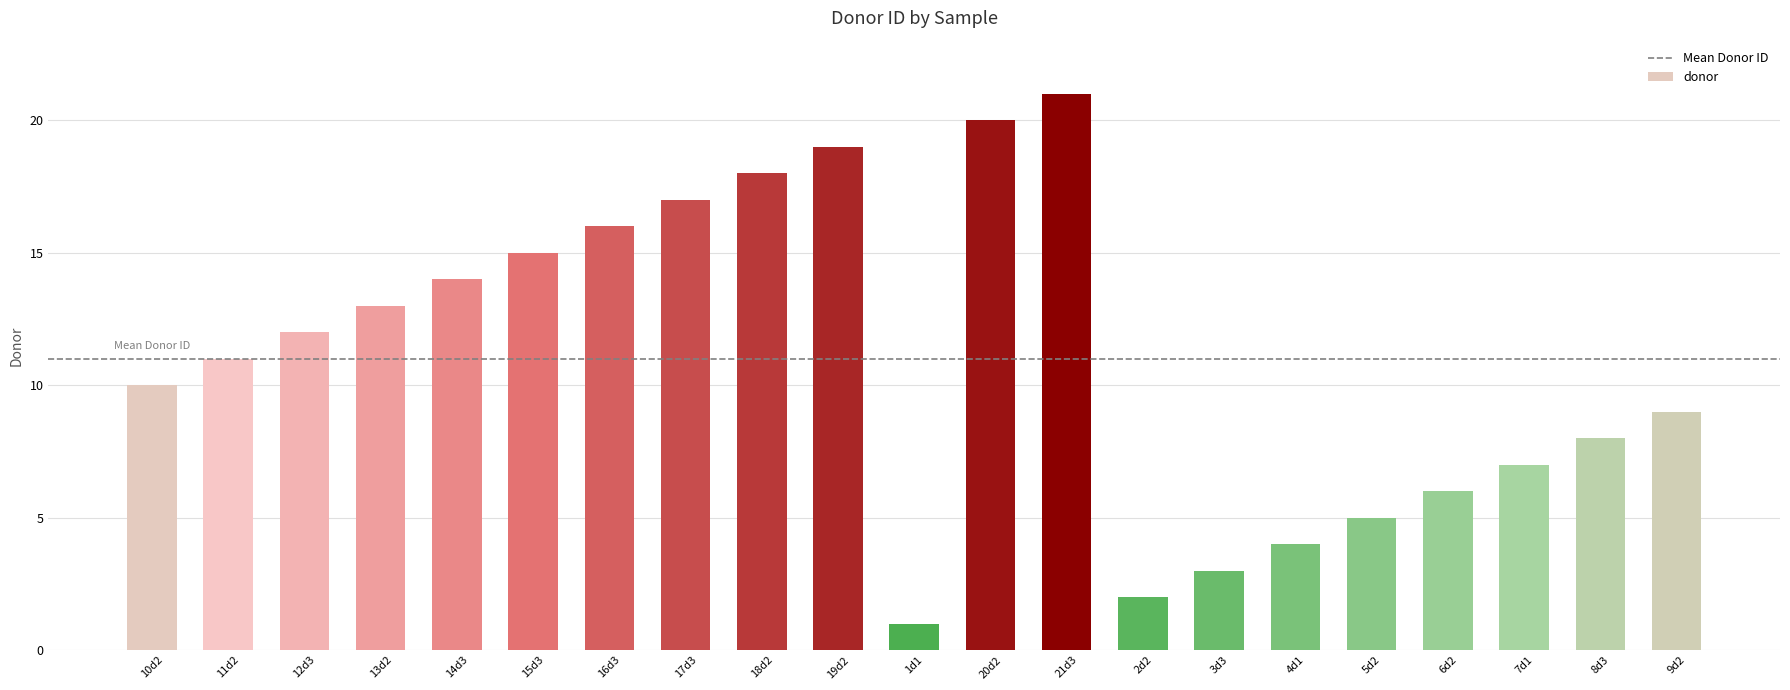

Where is the data nearest to the value 11?

11d2